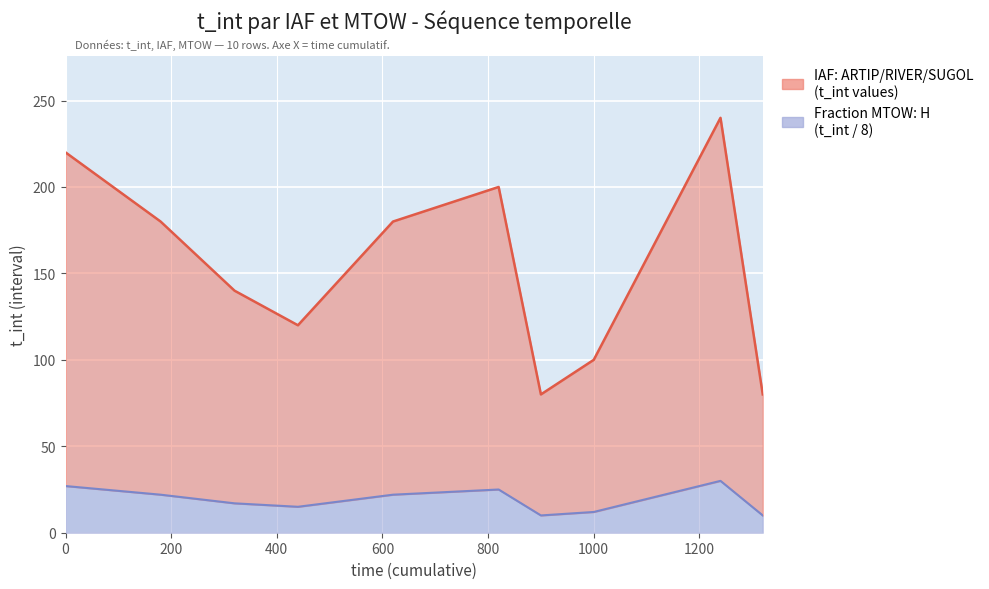

What is the difference between the maximum and second lowest values?

160